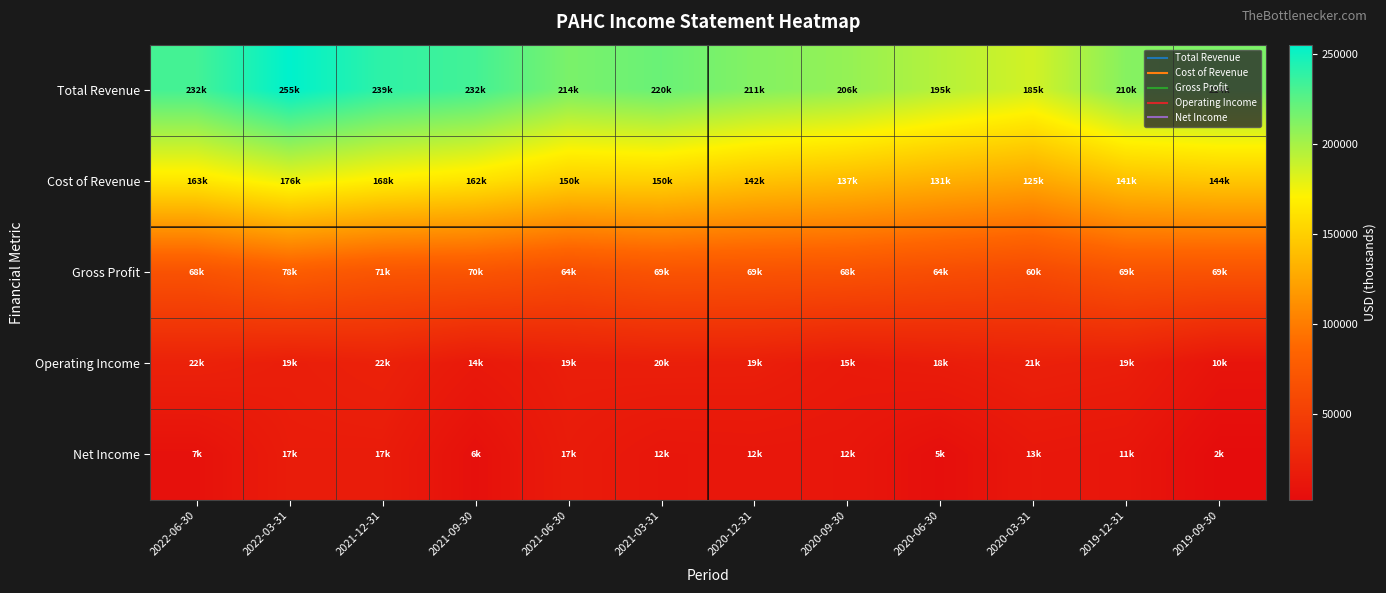

Reading left to right, extract all data points from this chart.

Total Revenue: 2022-06-30=232500	2022-03-31=255300	2021-12-31=239600	2021-09-30=232700	2021-06-30=214700	2021-03-31=220300	2020-12-31=211700	2020-09-30=206100	2020-06-30=195200	2020-03-31=185900	2019-12-31=210700	2019-09-30=214000
Cost of Revenue: 2022-06-30=163900	2022-03-31=176800	2021-12-31=168000	2021-09-30=162000	2021-06-30=150000	2021-03-31=150500	2020-12-31=142600	2020-09-30=137900	2020-06-30=131100	2020-03-31=125300	2019-12-31=141200	2019-09-30=144900
Gross Profit: 2022-06-30=68600	2022-03-31=78500	2021-12-31=71600	2021-09-30=70700	2021-06-30=64700	2021-03-31=69900	2020-12-31=69100	2020-09-30=68200	2020-06-30=64100	2020-03-31=60600	2019-12-31=69500	2019-09-30=69100
Operating Income: 2022-06-30=22900	2022-03-31=19200	2021-12-31=22300	2021-09-30=14600	2021-06-30=19200	2021-03-31=20100	2020-12-31=19800	2020-09-30=15700	2020-06-30=18100	2020-03-31=21300	2019-12-31=19600	2019-09-30=10100
Net Income: 2022-06-30=7500	2022-03-31=17700	2021-12-31=17500	2021-09-30=6500	2021-06-30=17100	2021-03-31=12200	2020-12-31=12800	2020-09-30=12300	2020-06-30=5600	2020-03-31=13500	2019-12-31=11900	2019-09-30=2500